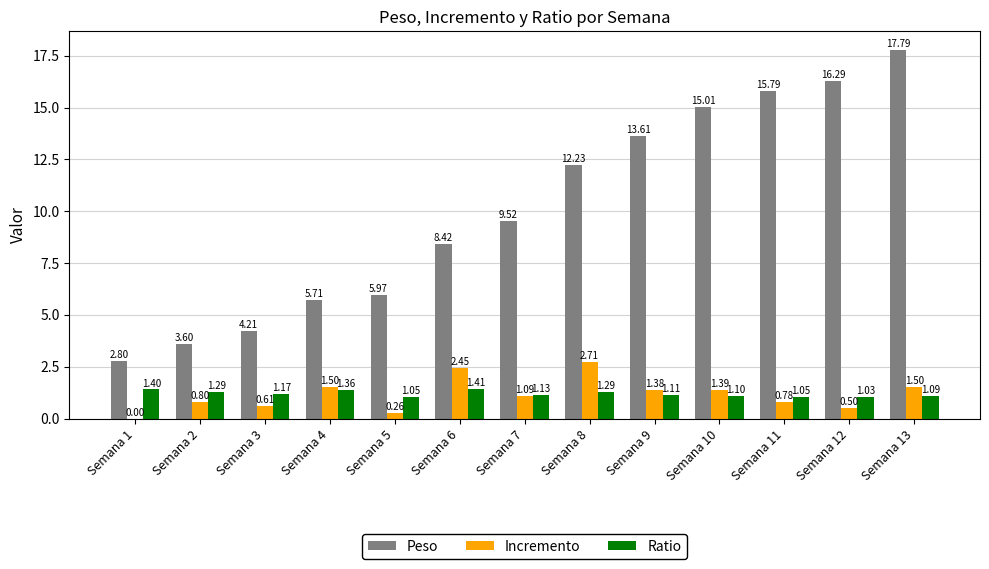

Which series changed the most between Semana 6 and Semana 7?

Incremento